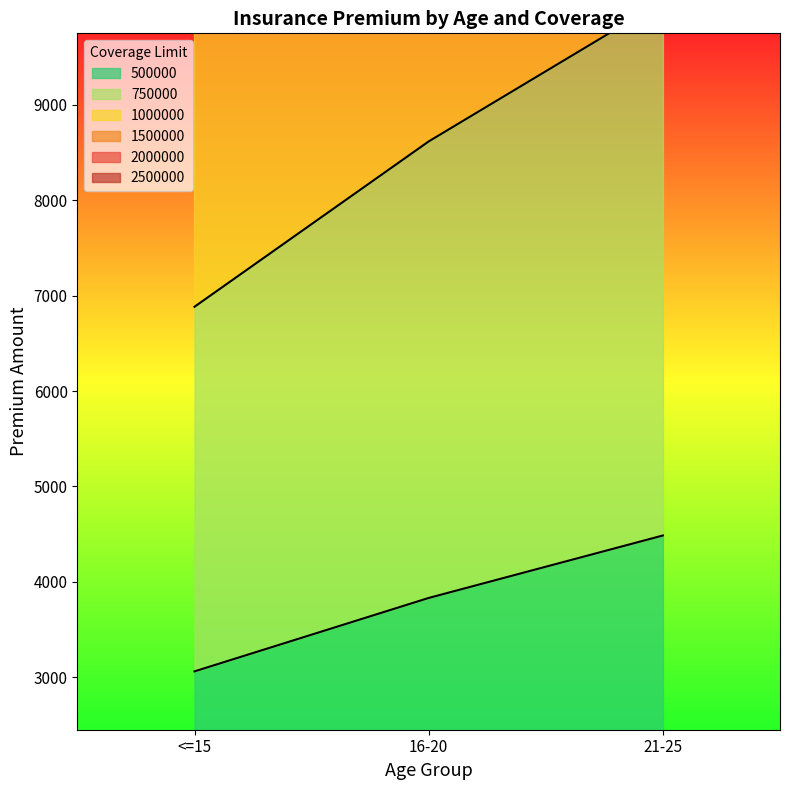

Which series has the widest spread of values?

750000